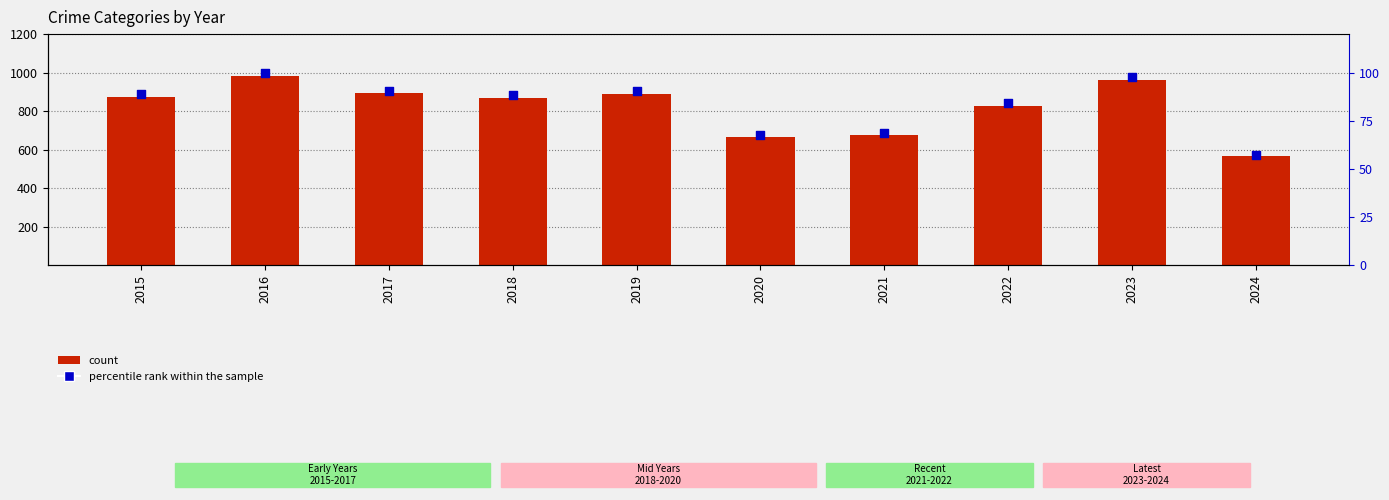

What is the total value across all series at 2020?

733.7